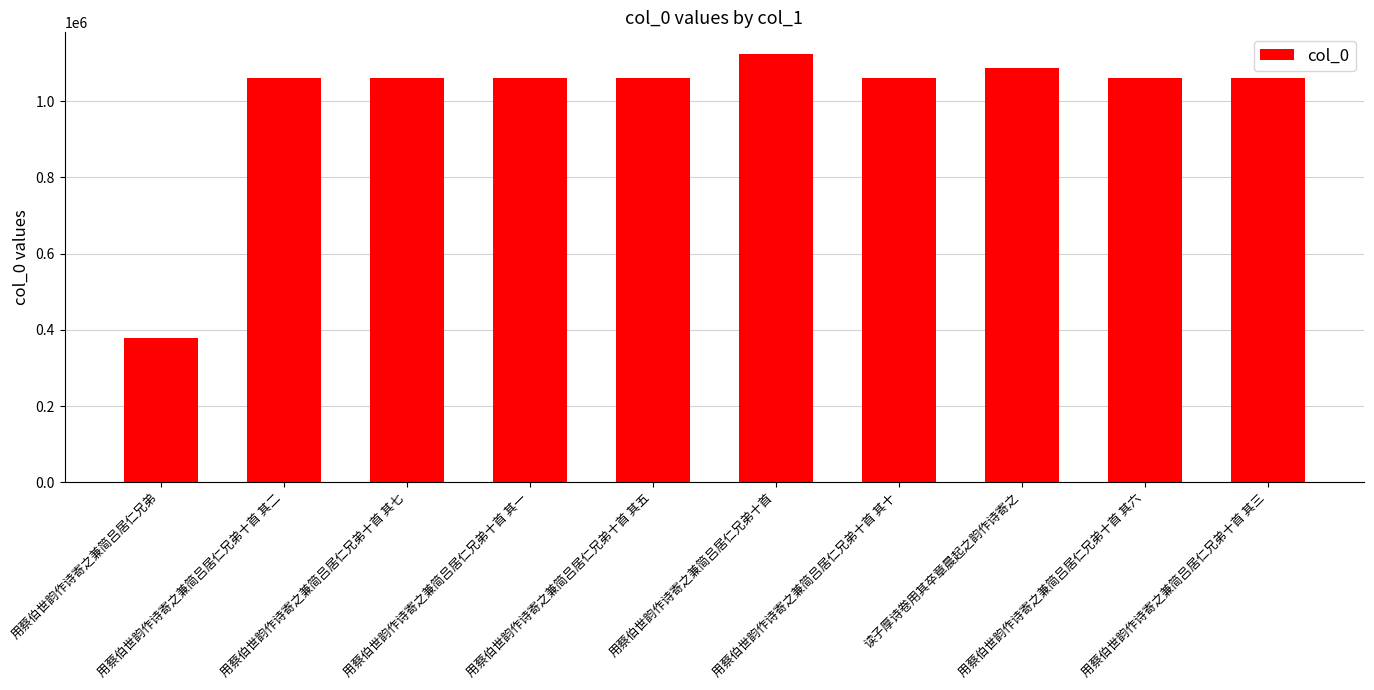

What is the average value?

1002032